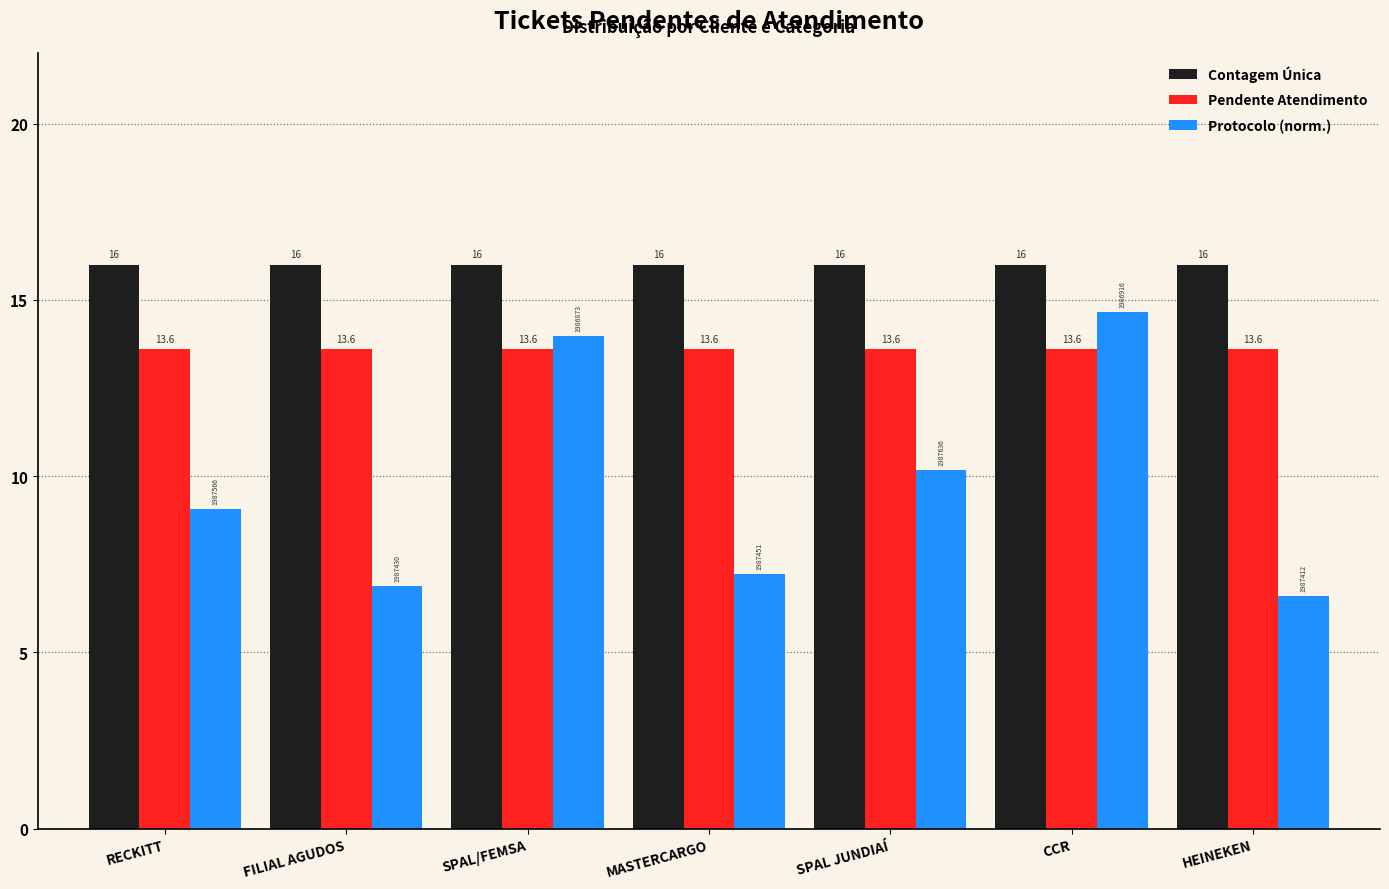

Reading right to left, transcribe all the data shown in this chart.

Contagem Única: HEINEKEN=16.0	CCR=16.0	SPAL JUNDIAÍ=16.0	MASTERCARGO=16.0	SPAL/FEMSA=16.0	FILIAL AGUDOS=16.0	RECKITT=16.0
Pendente Atendimento: HEINEKEN=13.6	CCR=13.6	SPAL JUNDIAÍ=13.6	MASTERCARGO=13.6	SPAL/FEMSA=13.6	FILIAL AGUDOS=13.6	RECKITT=13.6
Protocolo (norm.): HEINEKEN=6.6	CCR=14.7	SPAL JUNDIAÍ=10.2	MASTERCARGO=7.2	SPAL/FEMSA=14.0	FILIAL AGUDOS=6.9	RECKITT=9.1